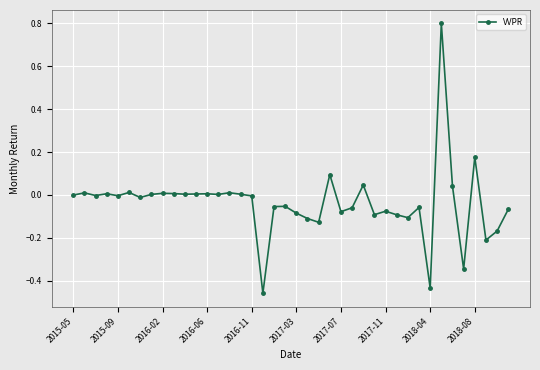

What is the greatest value displayed?

0.8